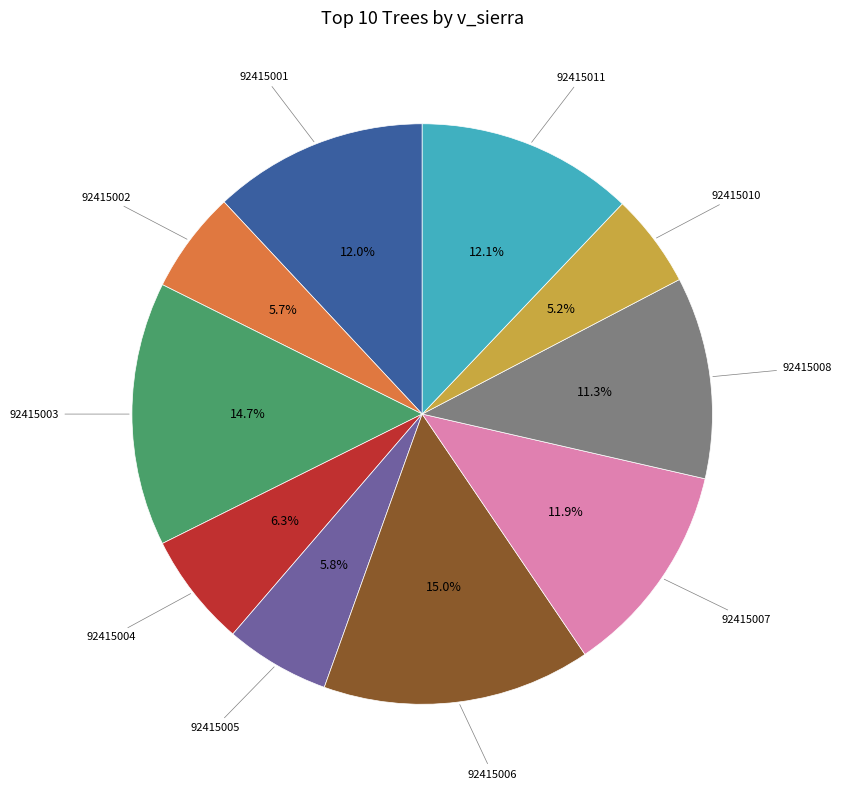

Does any single category account for the majority?

No